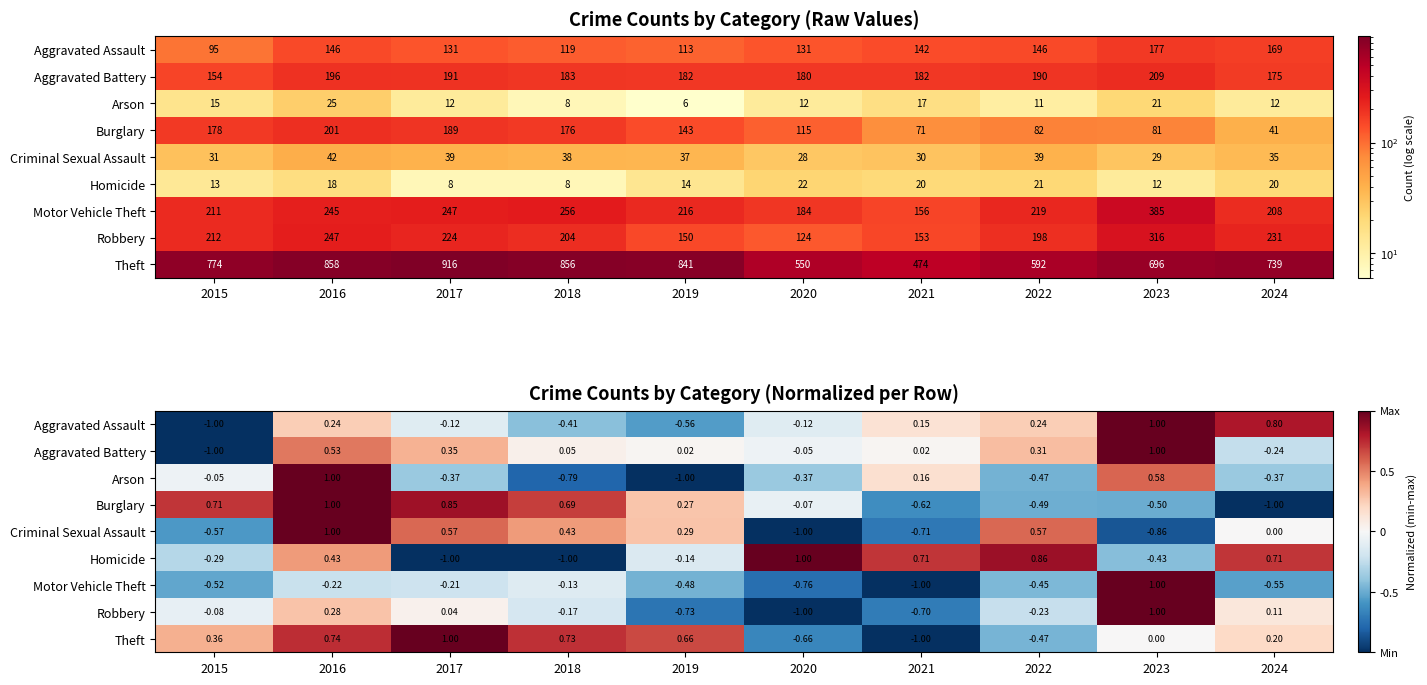

Where does the Robbery series first go above 0?

2016